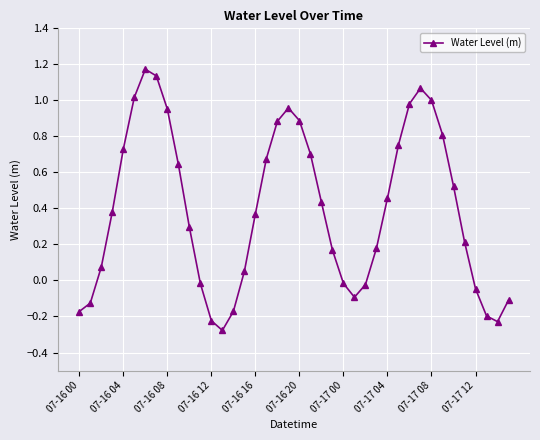

How many points are lower than both their immediate neighbors (excluding endpoints)?

3